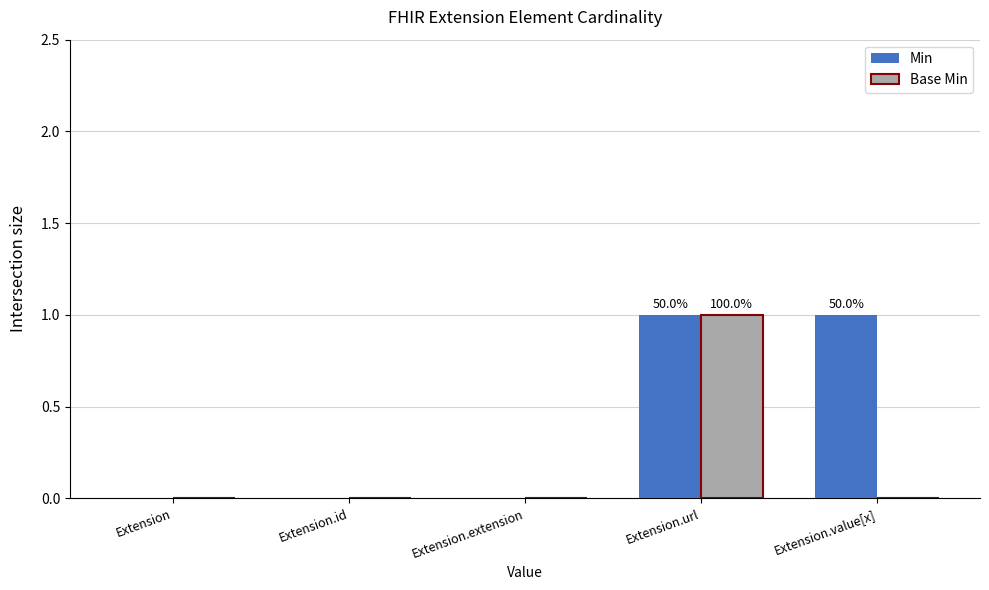

Is the value of Min at Extension.url greater than the value of Base Min at Extension?

Yes